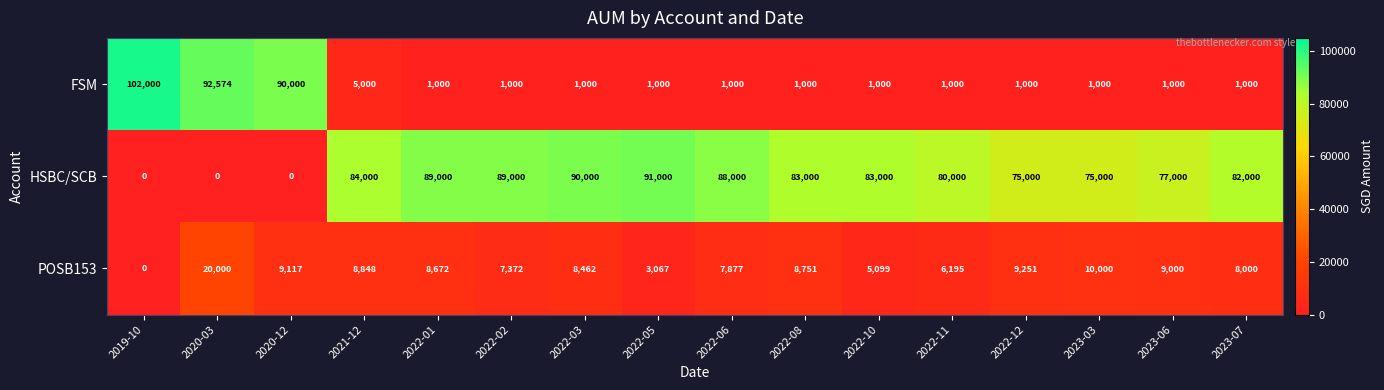

What is the difference between the highest and lowest values at 2022-05?

90000